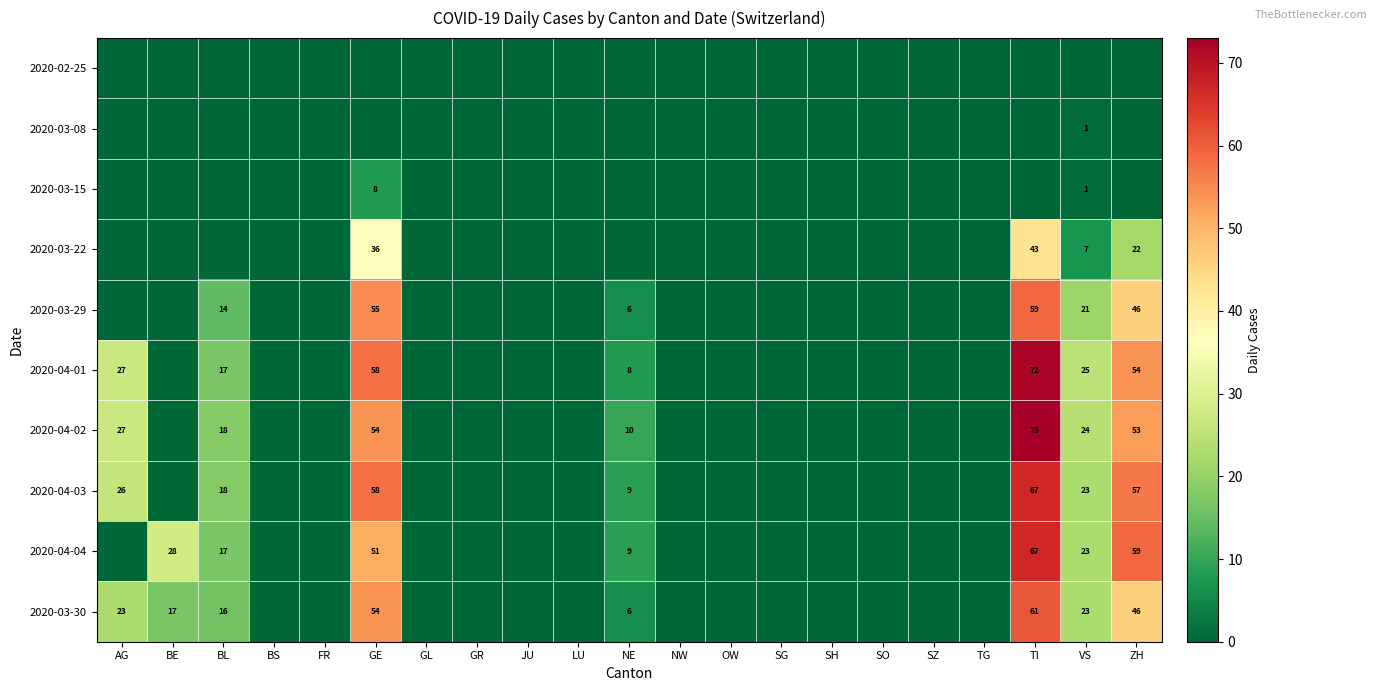

The value of 2020-04-04 at VS is 23. True or false?

True